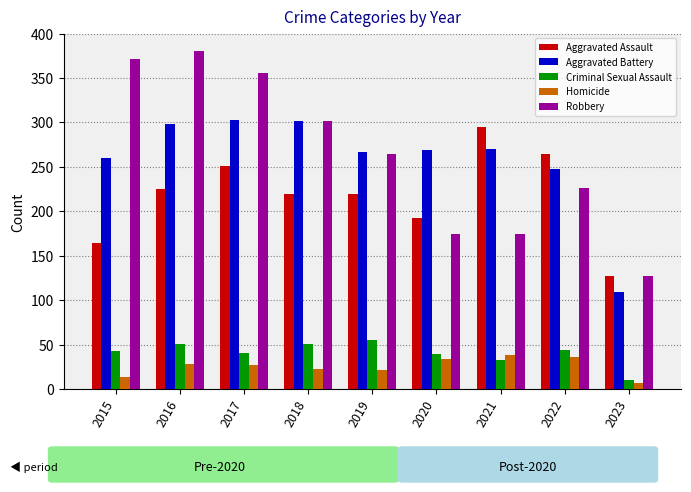

Is it true that Aggravated Battery equals 109 at 2023?

True